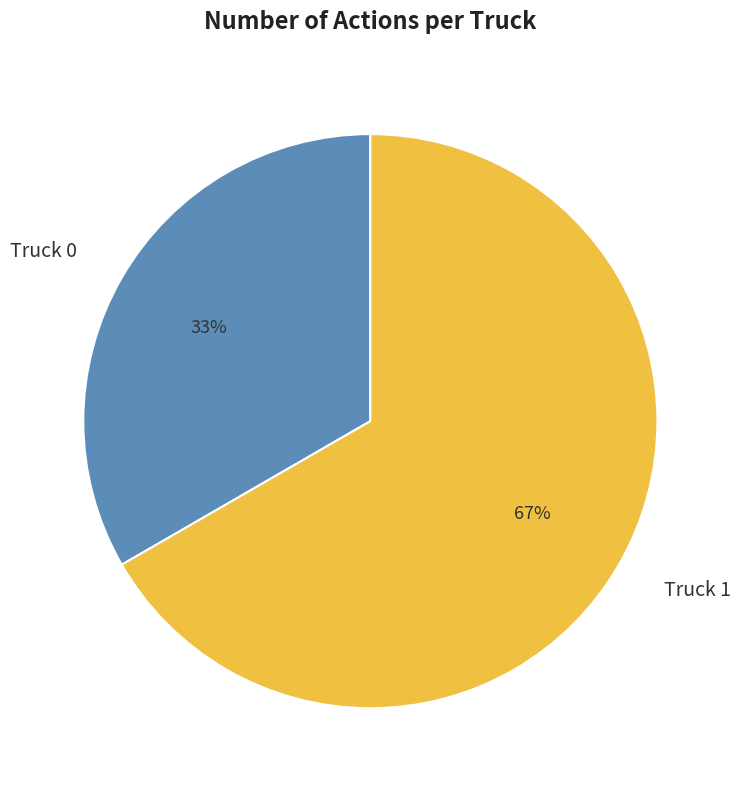

Approximately how many times larger is the value at Truck 0 compared to Truck 1?

0.5